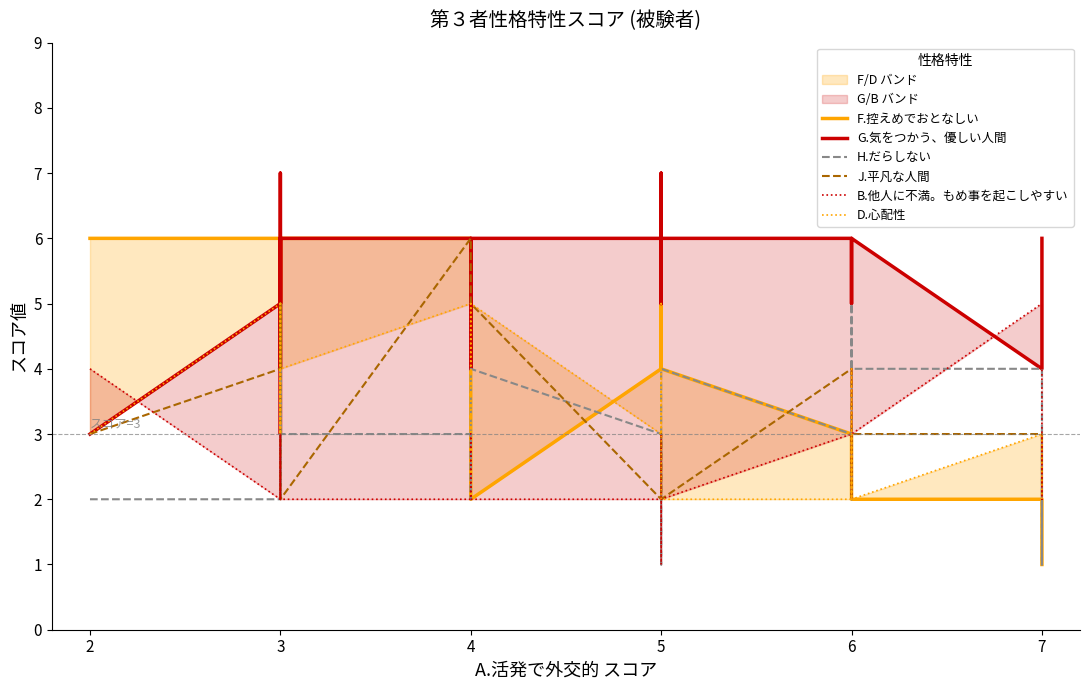

How many J.平凡な人間 values are between 2 and 4?

23